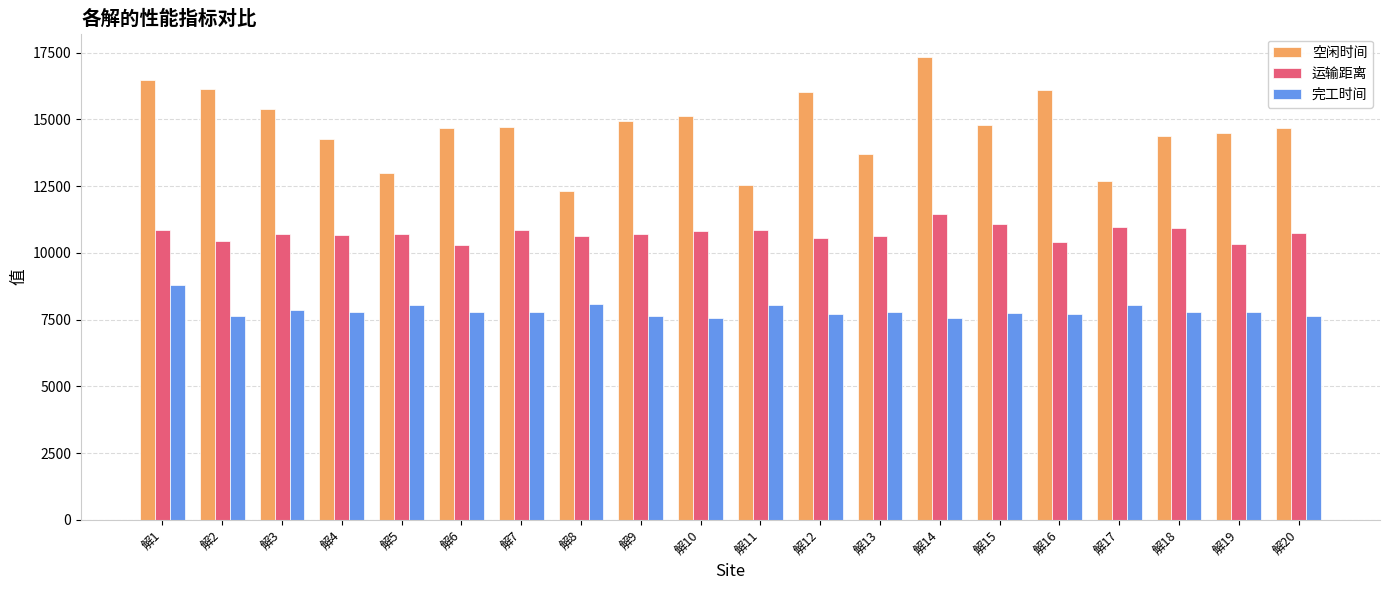

Is it true that 运输距离 equals 10832.5 at 解10?

True